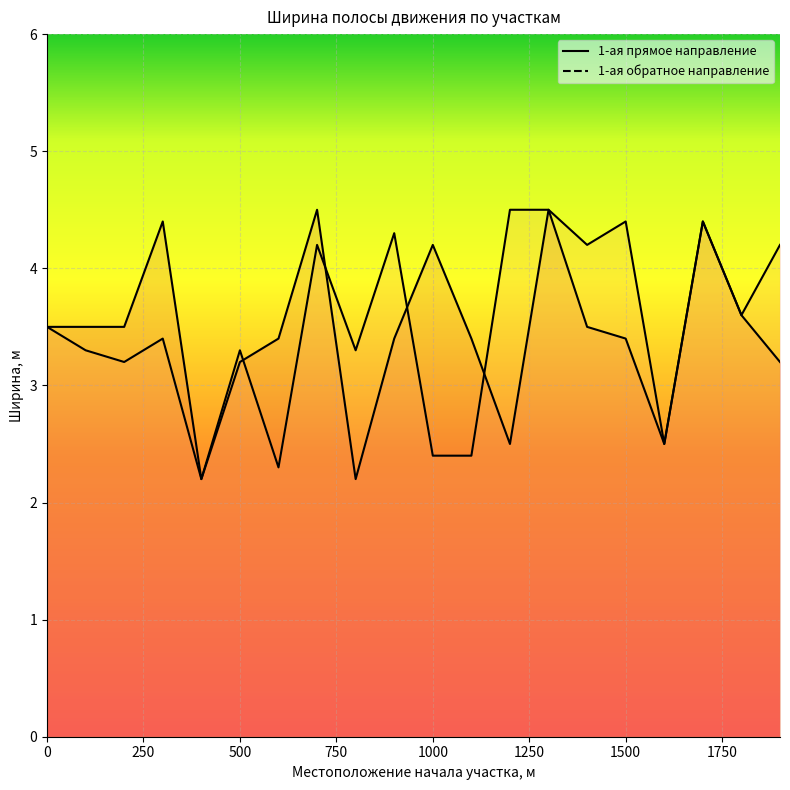

Does the chart display data point markers on the line(s)?

No